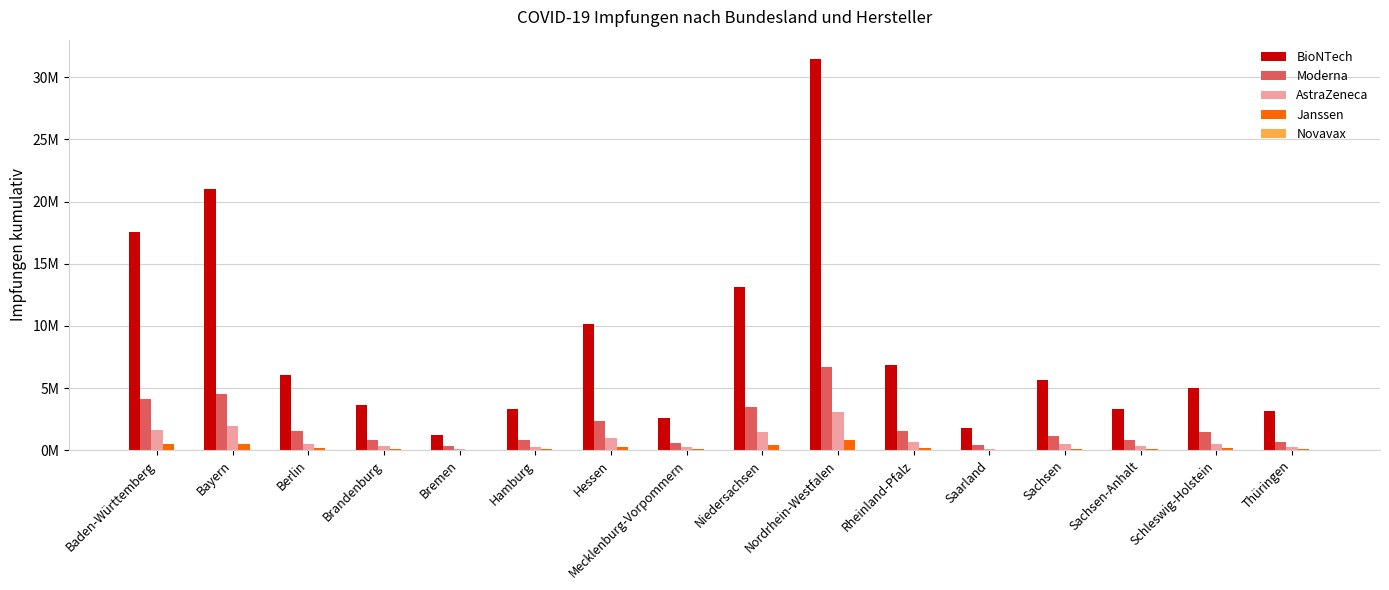

Does the chart contain stacked bars?

No